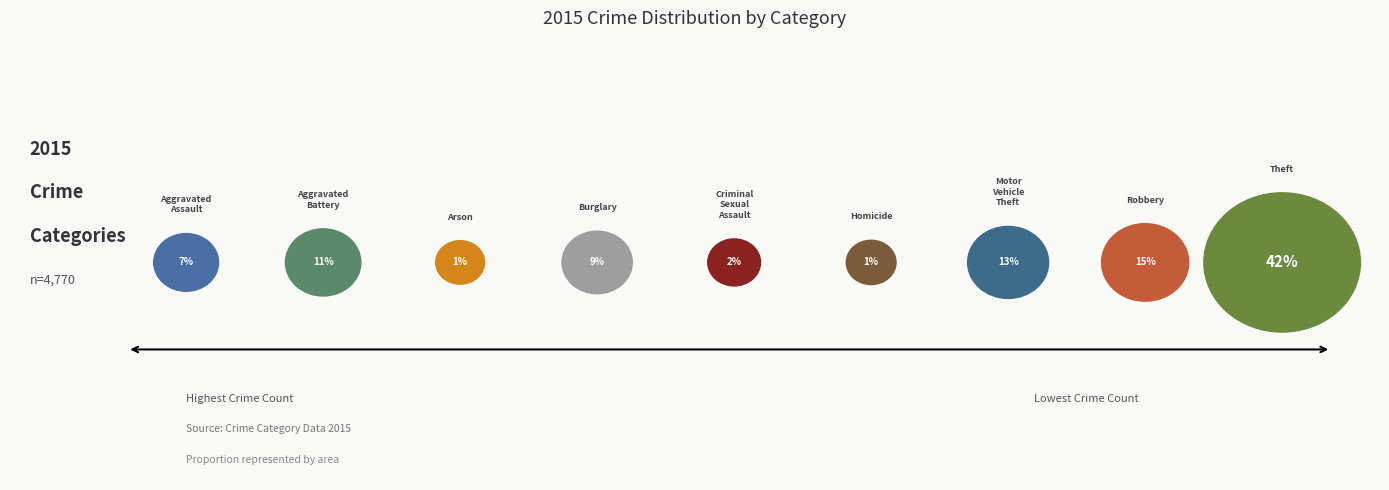

To the nearest percent, what is the difference between the largest and smallest slice percentages?

41%